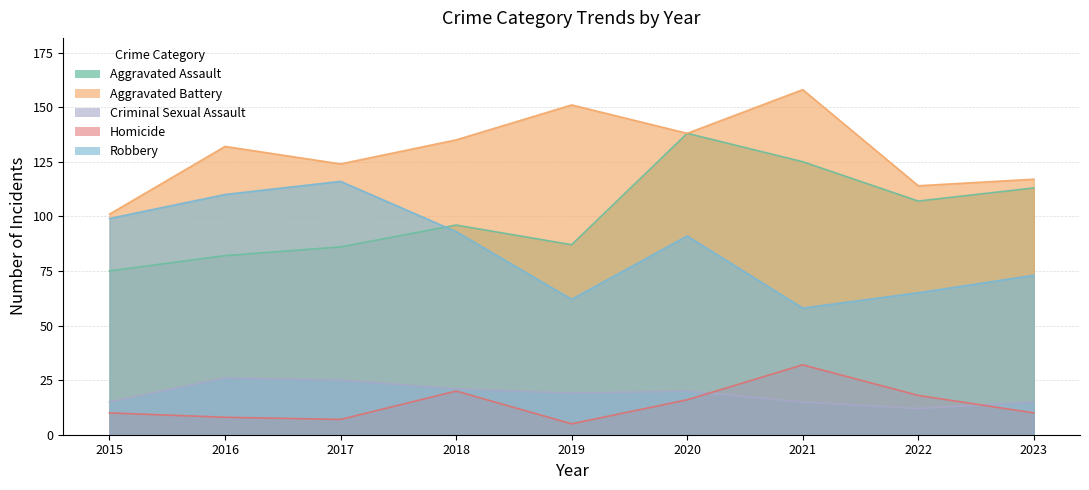

Which has a higher value, 2021 or 2018?

2021